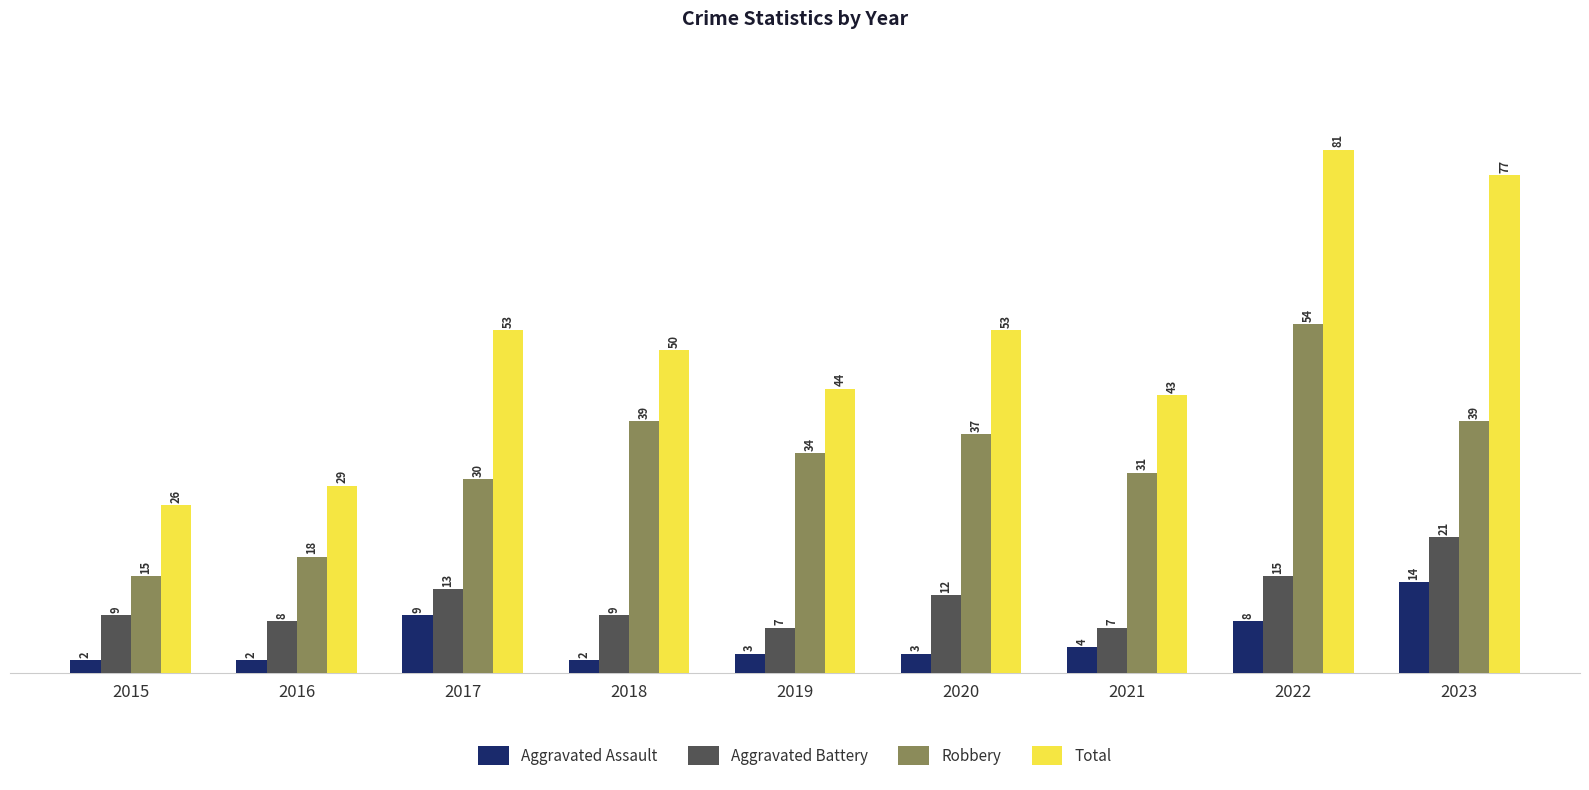

At which category is the sum across all series the highest?

2022